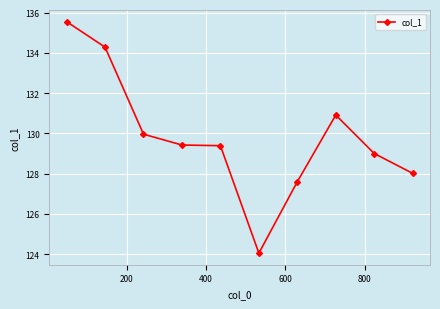

What is the maximum value shown in the chart?

135.6